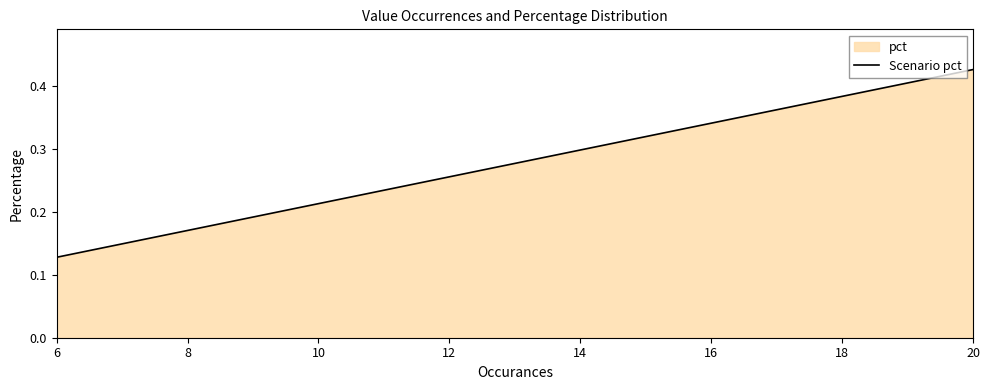

How many series are shown in this chart?

1